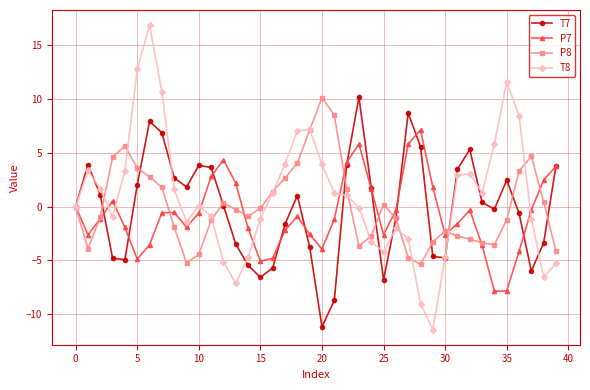

What is the minimum value for P8?

-5.4